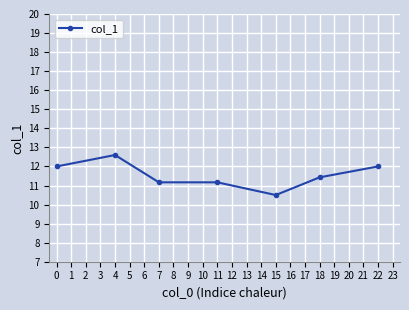

At which category does the chart reach its minimum across all series?

15